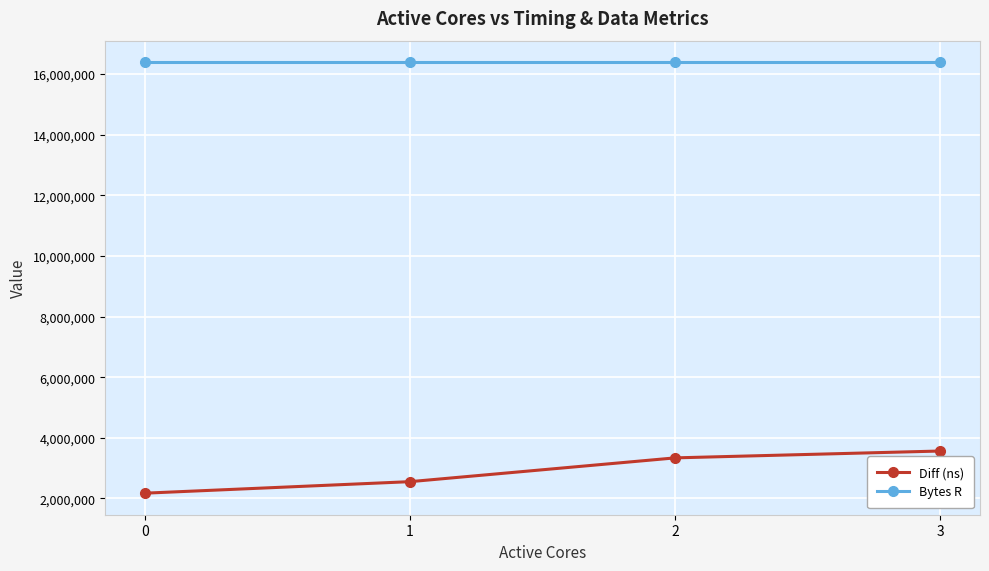

Is the value of Diff (ns) at 0 greater than the value of Bytes R at 0?

No